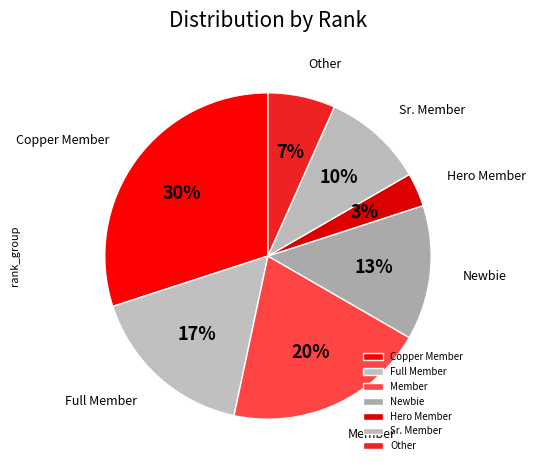

Between Full Member and Sr. Member, which is larger?

Full Member